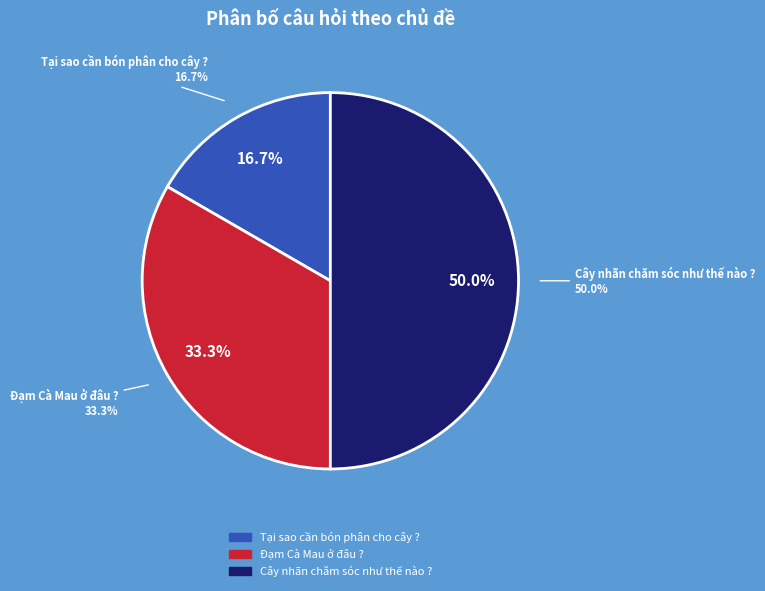

Is the sum of Tại sao cần bón phân cho cây ? and Đạm Cà Mau ở đâu ? greater than half?

No